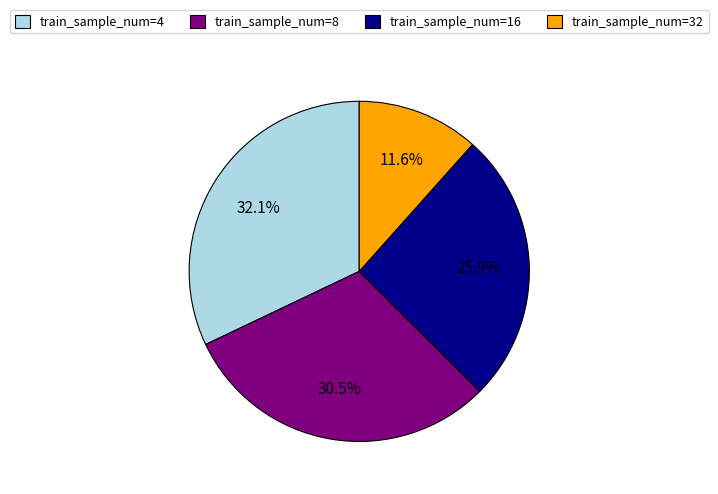

Is there any slice that represents more than half of the pie?

No